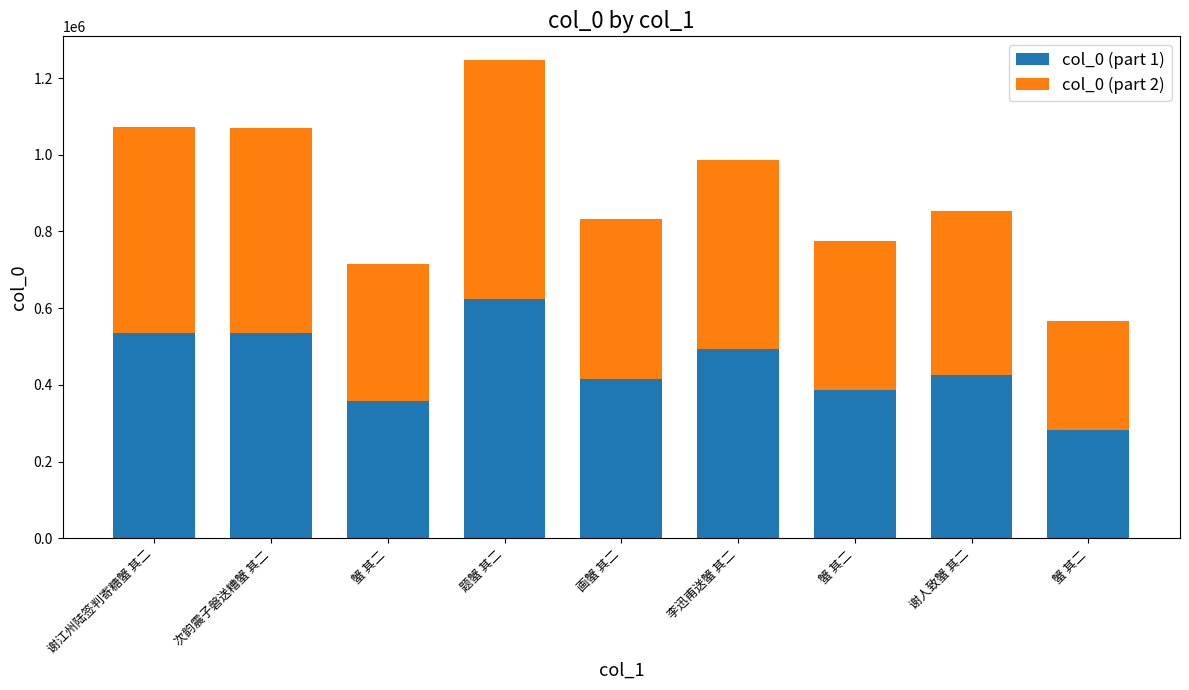

The value of col_0 (part 1) at 谢江州陆签判寄糖蟹 其二 is 815689. True or false?

False